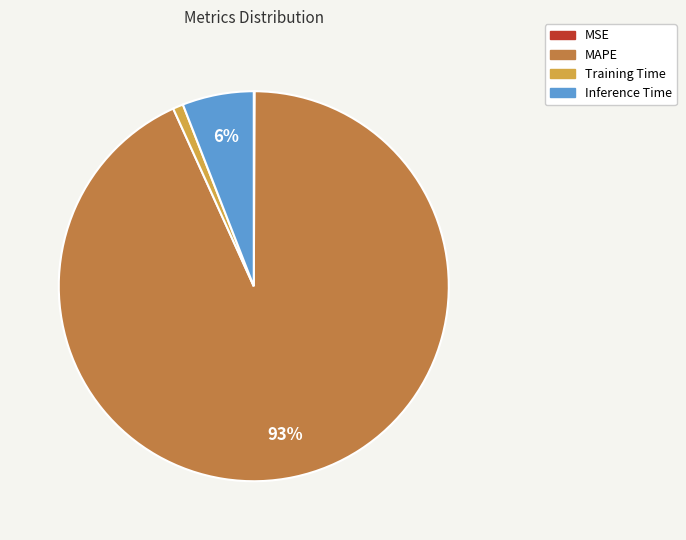

What percentage is the Training Time slice, to the nearest percent?

1%